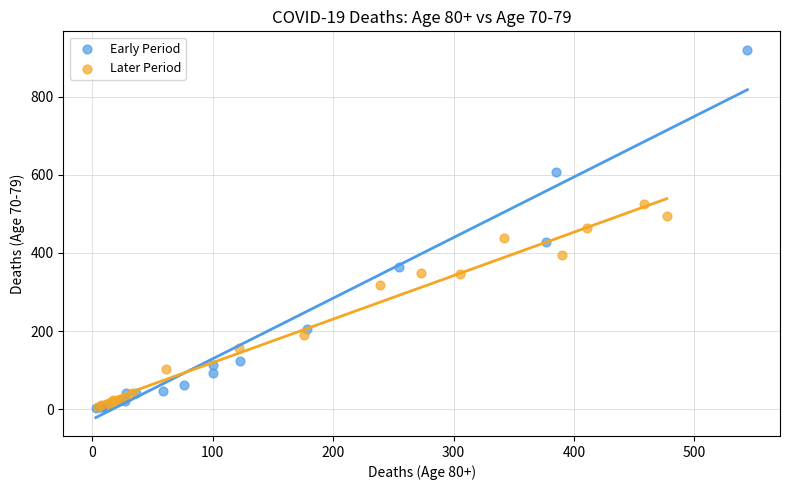

Which series has the largest Y range (max minus min)?

Early Period